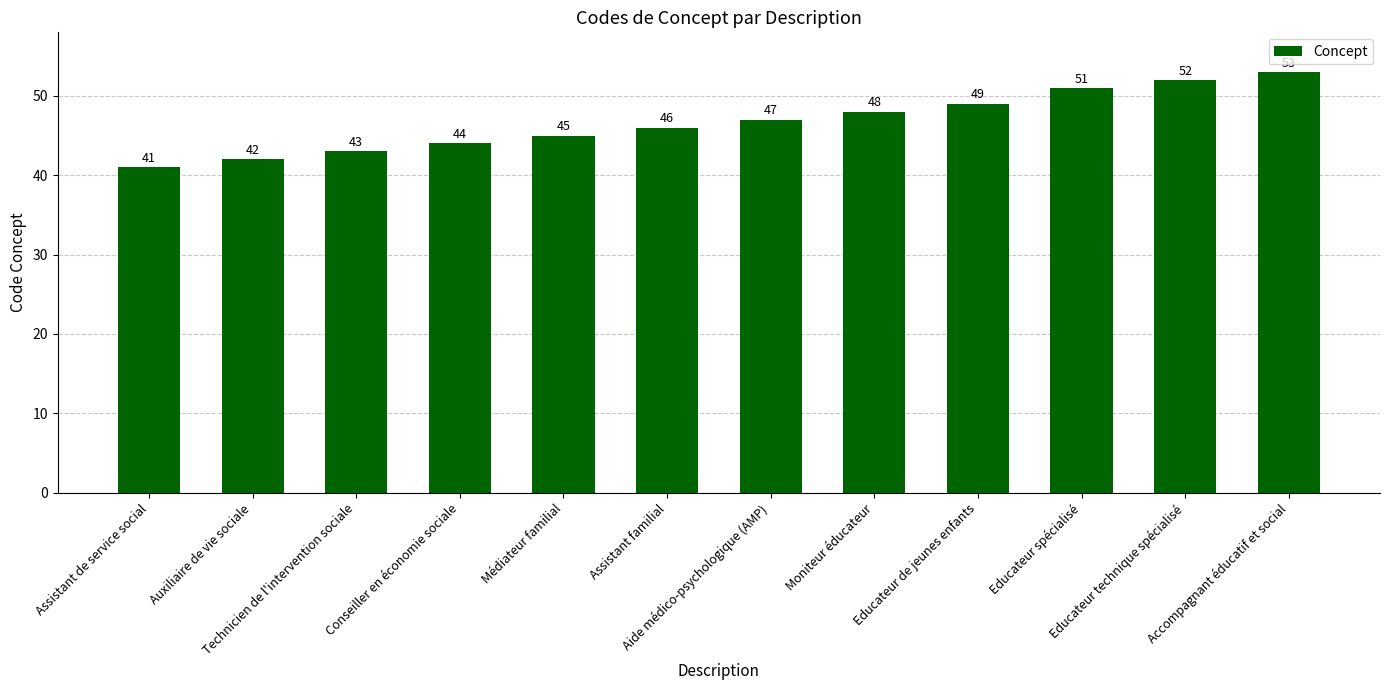

The value at Accompagnant éducatif et social is 89. True or false?

False